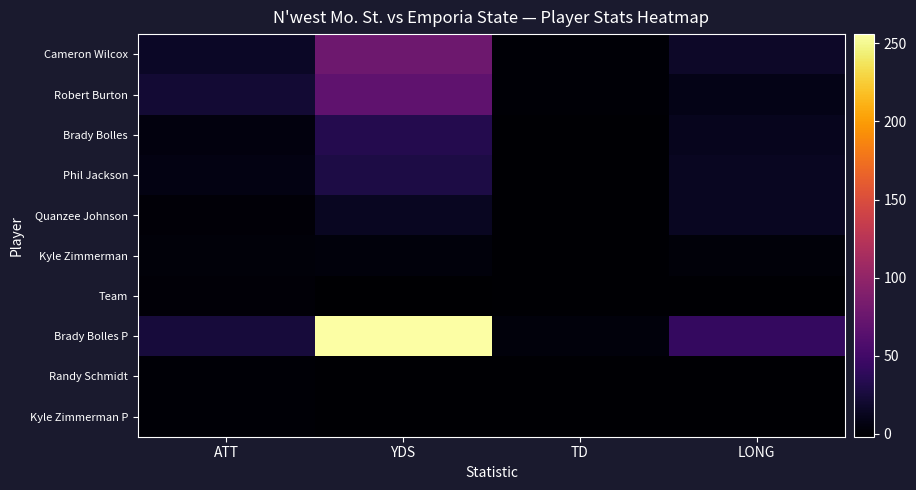

Between TD and YDS, which is larger?

YDS